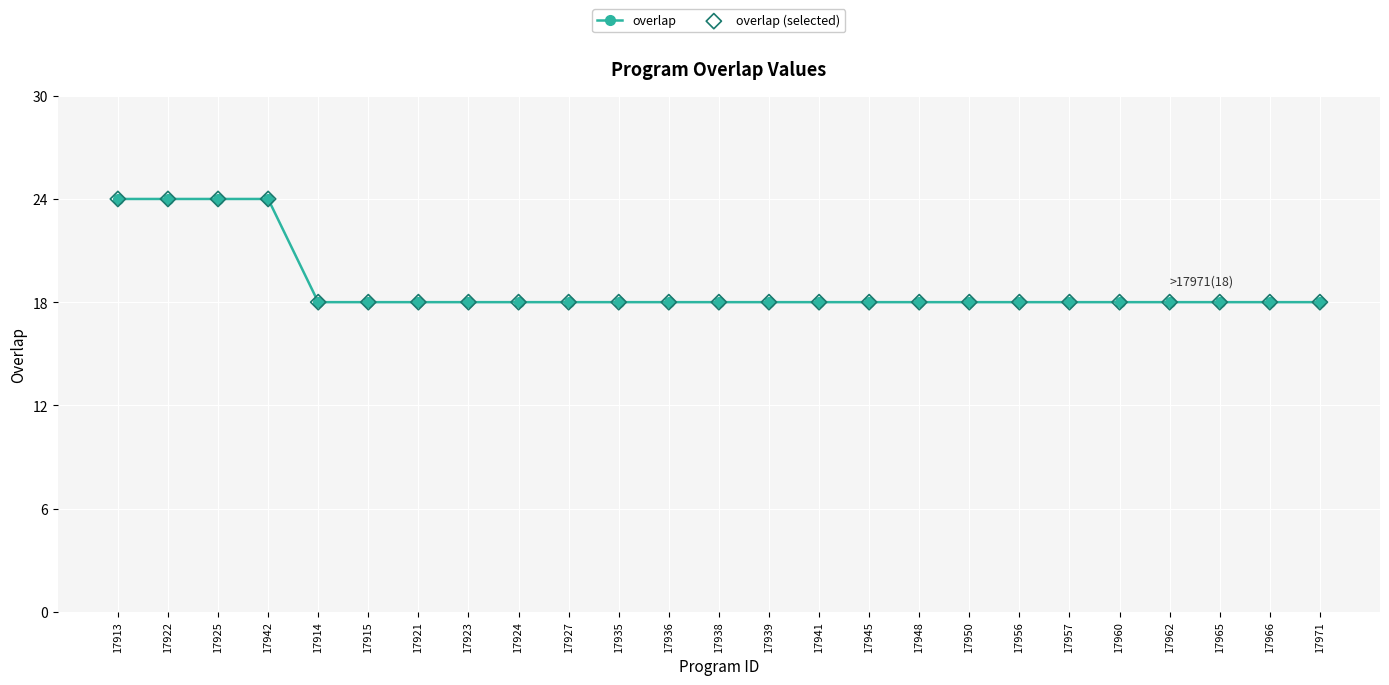

What is the ratio of the value at 17965 to the value at 17948?

1.0